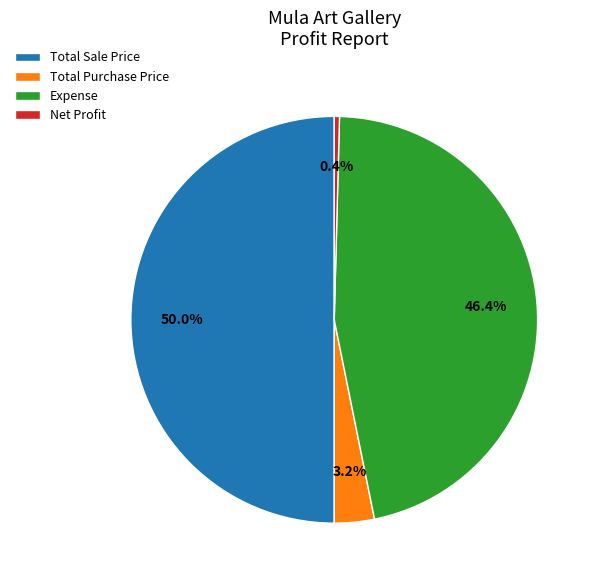

Count the number of slices in the pie.

4